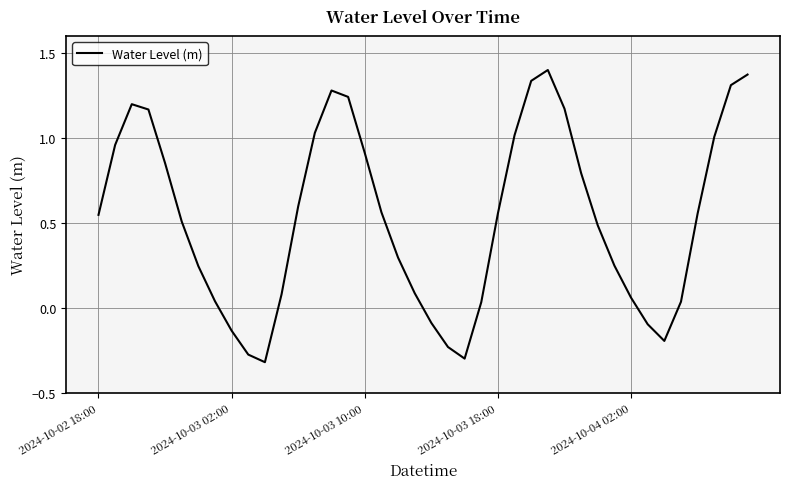

What is the difference between the maximum and minimum values?

1.7